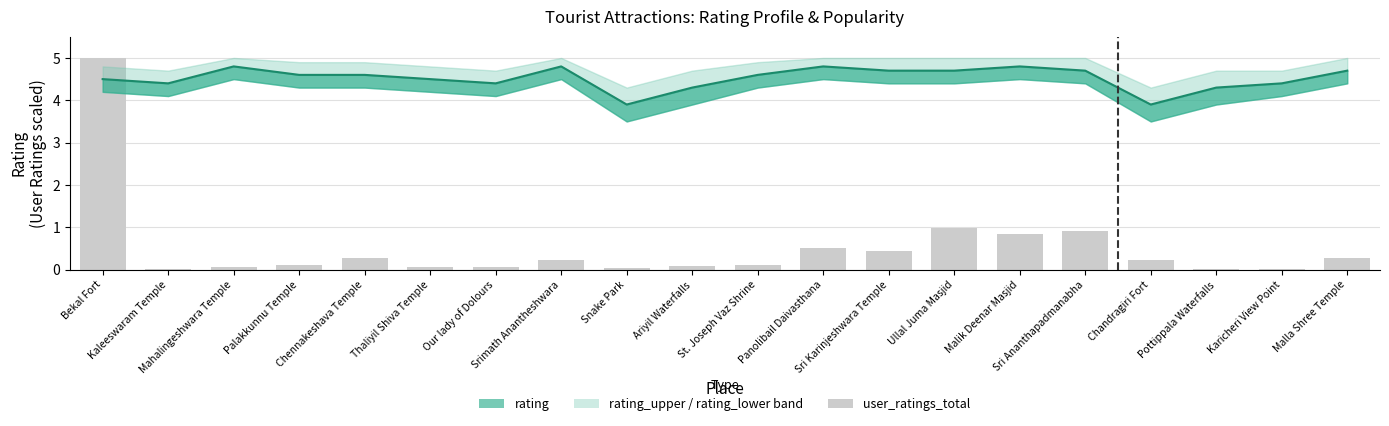

Which category has the highest value in the user_ratings_total series?

Bekal Fort